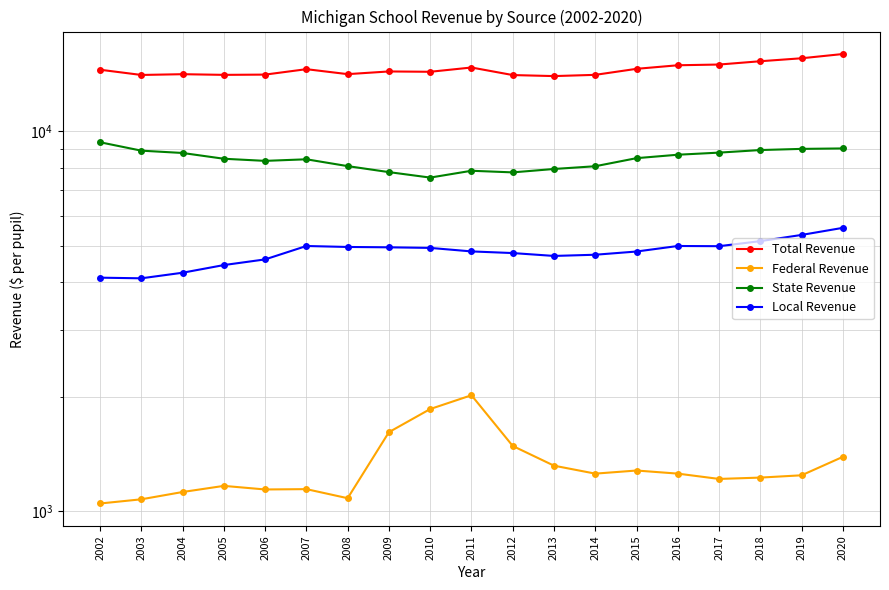

Is the value of Total Revenue at 2020 greater than the value of Federal Revenue at 2003?

Yes